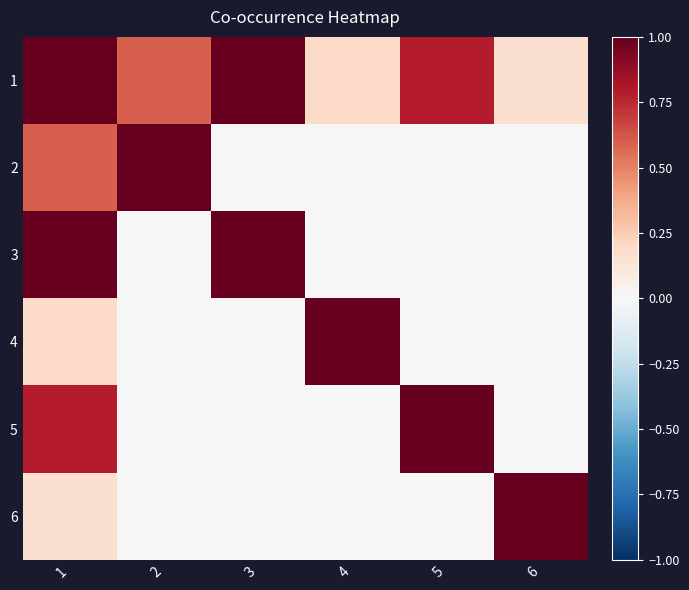

What is the spread (max minus min) of values at 3?

1.0